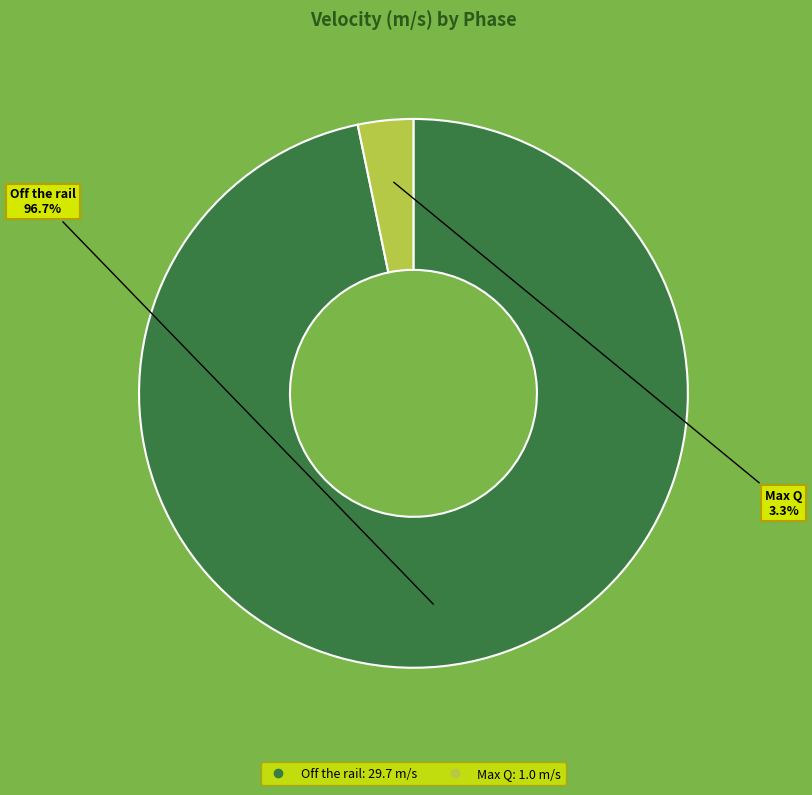

To the nearest percent, what percentage of the pie is Max Q?

3%